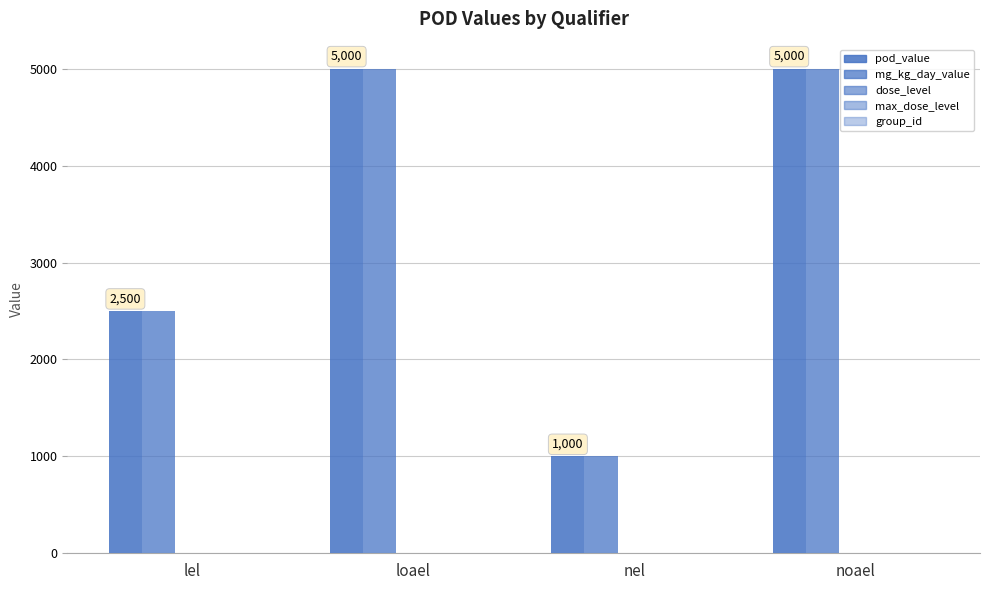

What is the difference between the second highest and minimum values in the mg_kg_day_value series?

4000